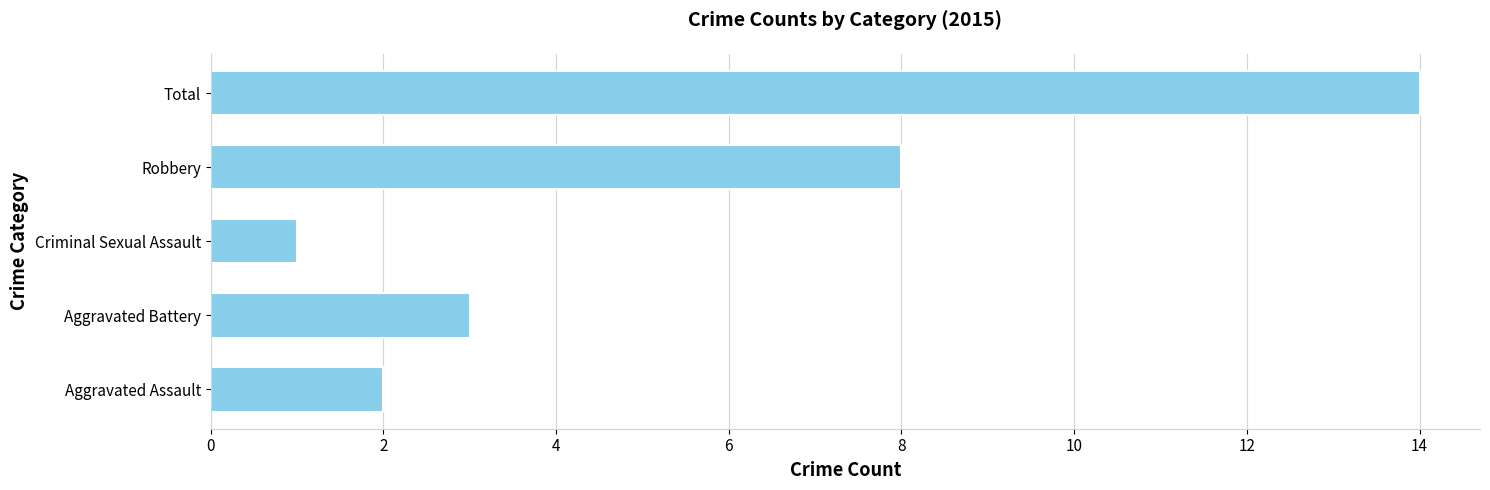

Reading bottom to top, extract all data points from this chart.

Aggravated Assault=2	Aggravated Battery=3	Criminal Sexual Assault=1	Robbery=8	Total=14